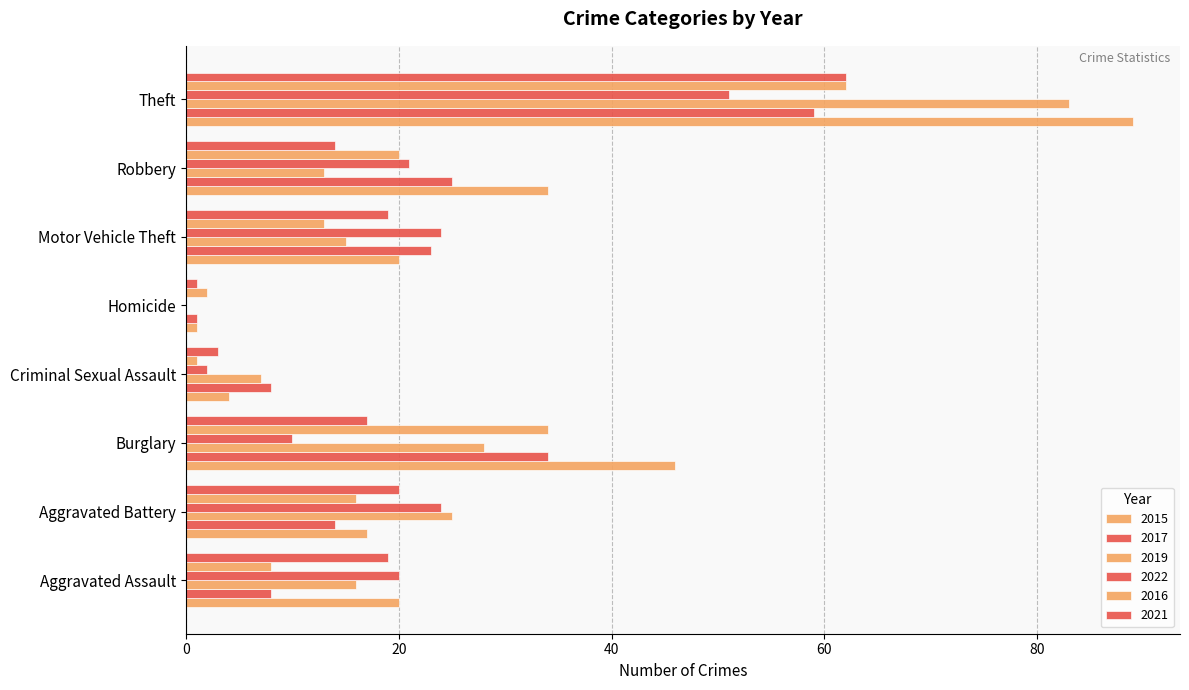

Rank the series at Homicide from highest to lowest value.

2016, 2015, 2017, 2021, 2019, 2022